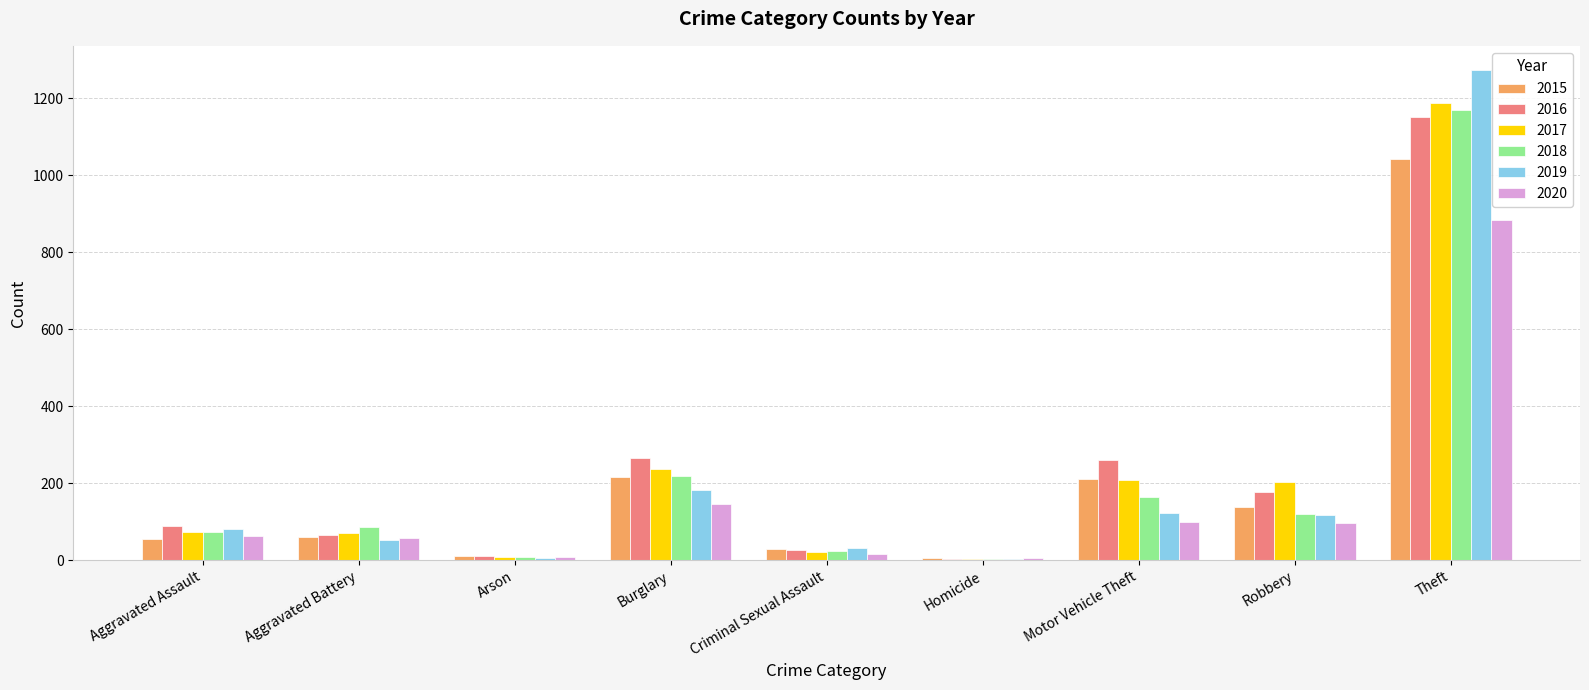

How many series are shown in this chart?

6